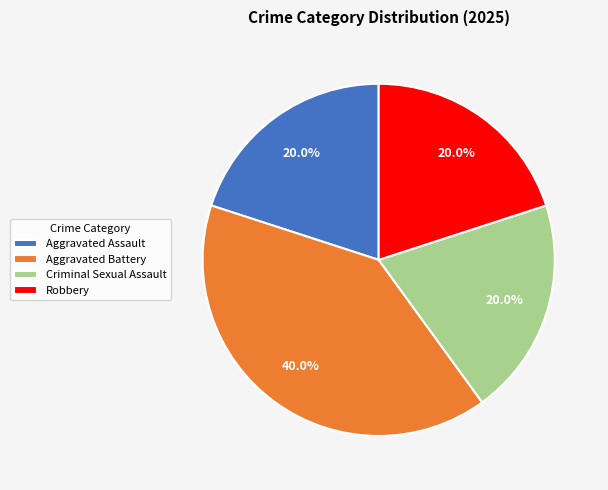

True or false: Aggravated Assault accounts for 20% of the total.

True